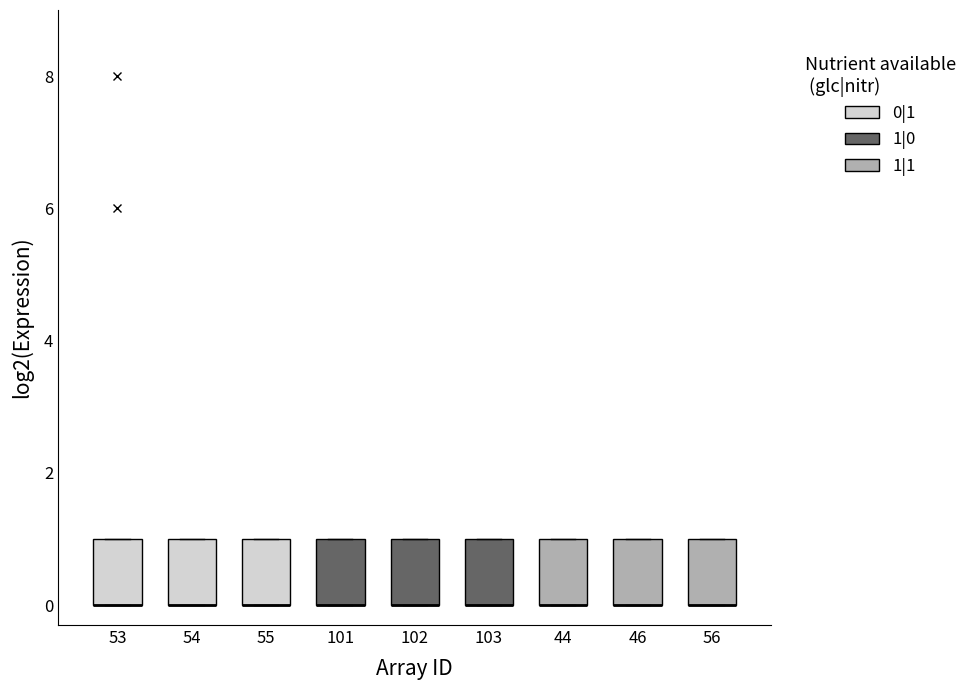

Reading left to right, read every box against the y-axis: the position of its median line, the range the box covers, and the ends of its whiskers. The values are not printed on the chart, so give them approximately, as read against the axis.

53: median 0 (drawn on the box's lower edge), box 0 to 1, whiskers 0 to 1
54: median 0 (drawn on the box's lower edge), box 0 to 1, whiskers 0 to 1
55: median 0 (drawn on the box's lower edge), box 0 to 1, whiskers 0 to 1
101: median 0 (drawn on the box's lower edge), box 0 to 1, whiskers 0 to 1
102: median 0 (drawn on the box's lower edge), box 0 to 1, whiskers 0 to 1
103: median 0 (drawn on the box's lower edge), box 0 to 1, whiskers 0 to 1
44: median 0 (drawn on the box's lower edge), box 0 to 1, whiskers 0 to 1
46: median 0 (drawn on the box's lower edge), box 0 to 1, whiskers 0 to 1
56: median 0 (drawn on the box's lower edge), box 0 to 1, whiskers 0 to 1